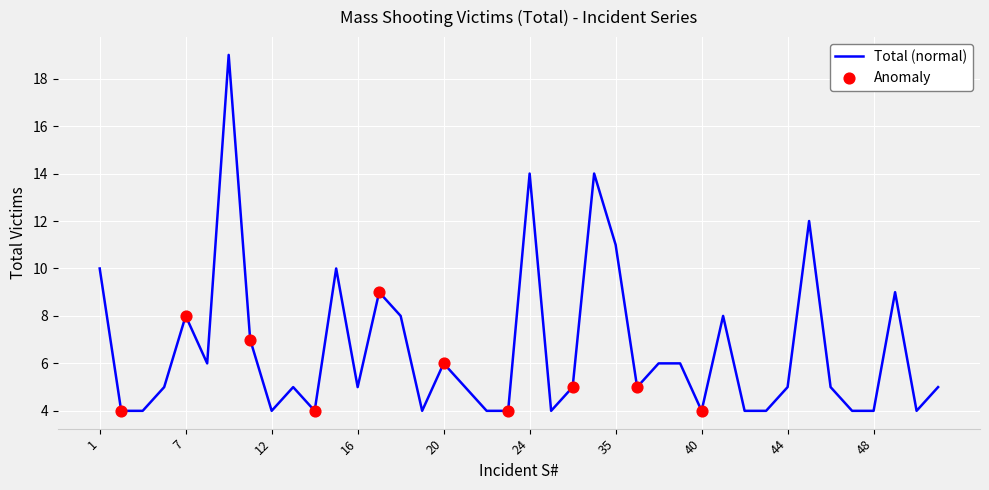

What is the greatest value displayed?

19